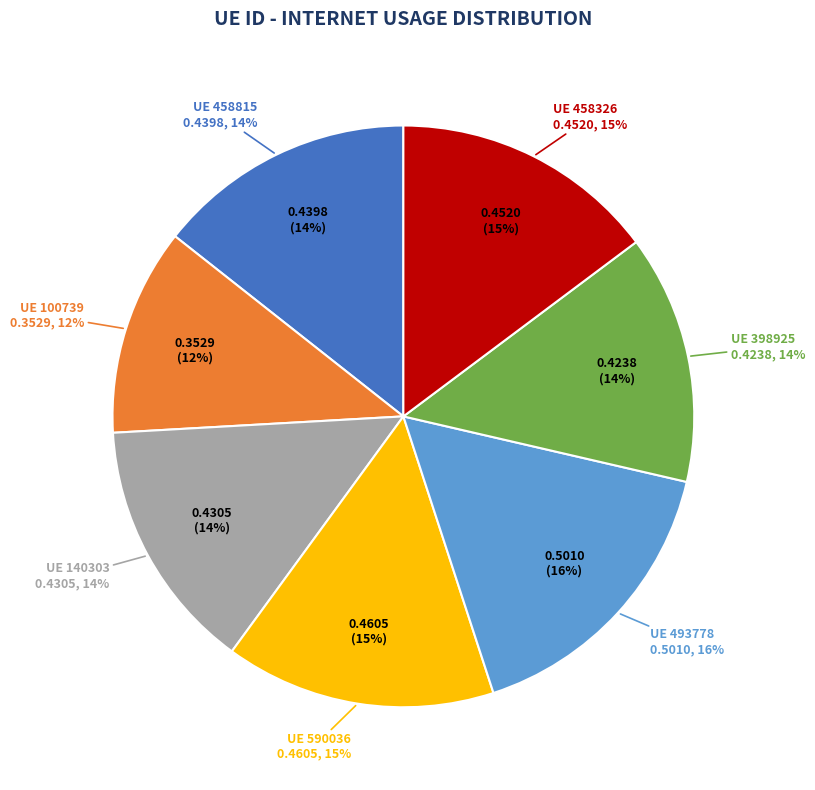

Which has a higher value, 398925 or 140303?

140303